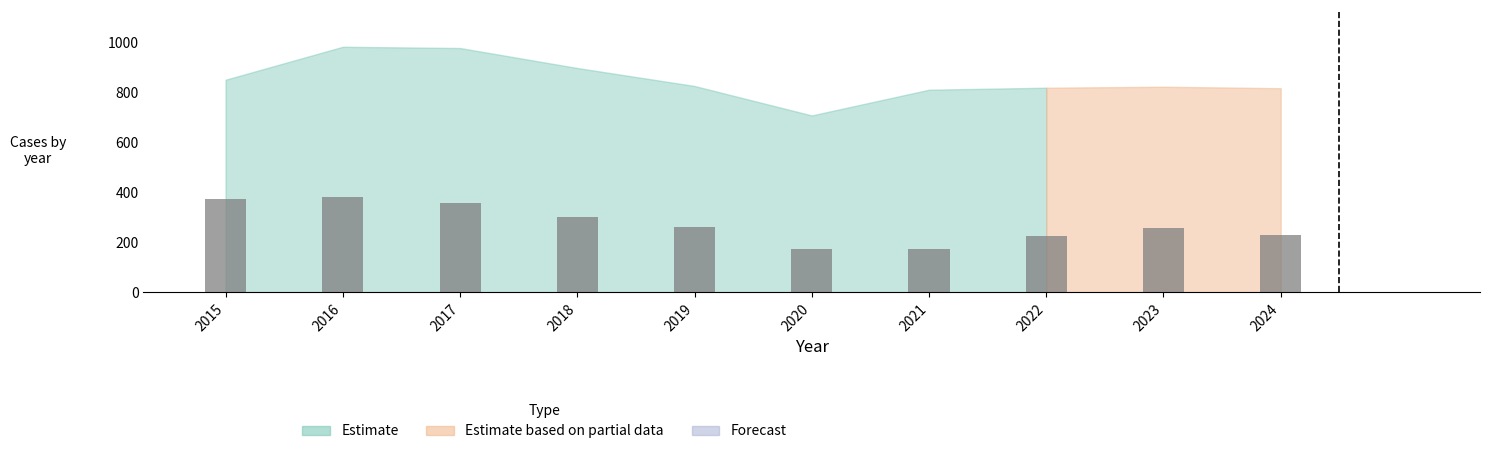

Which has a higher value, 2019 or 2016?

2016